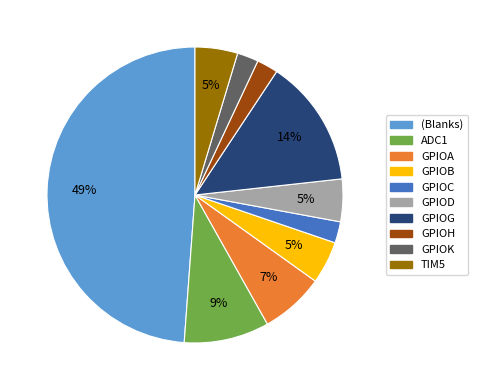

How many segments does this pie chart have?

10